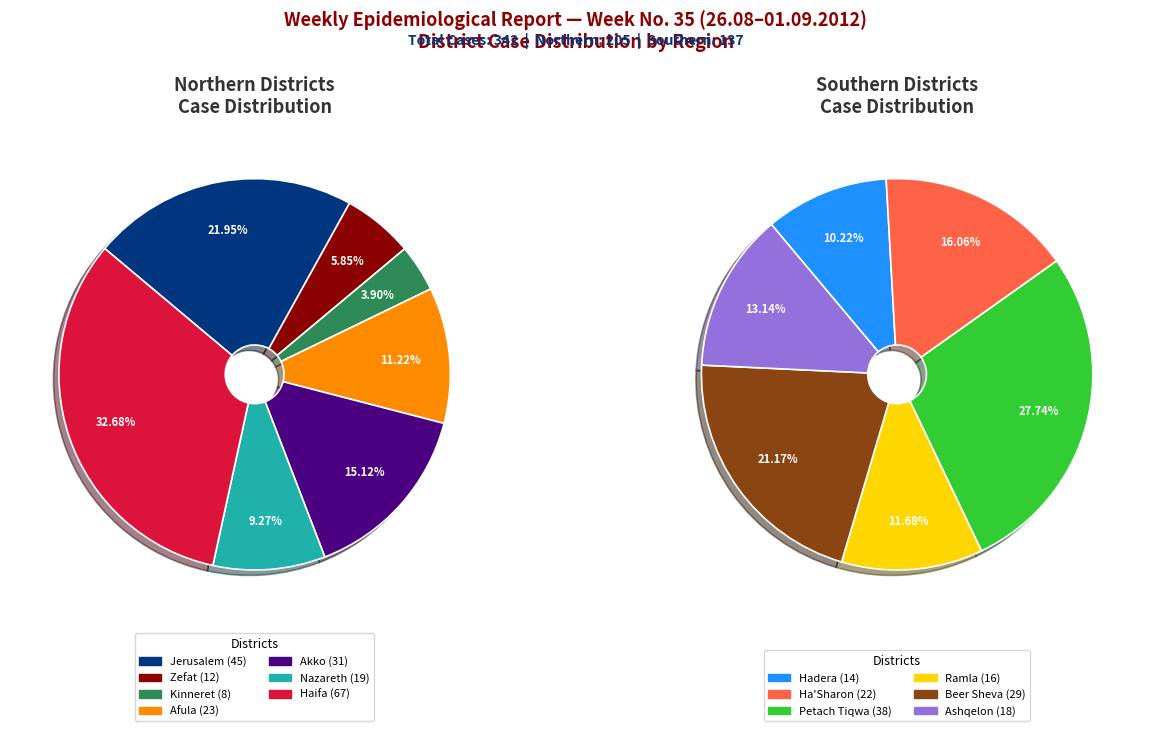

How many slices are in this pie chart?

13